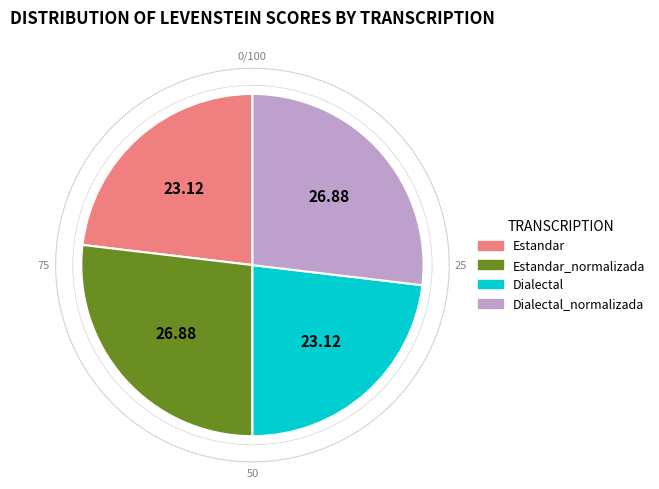

Does Estandar represent more than half of the total?

No